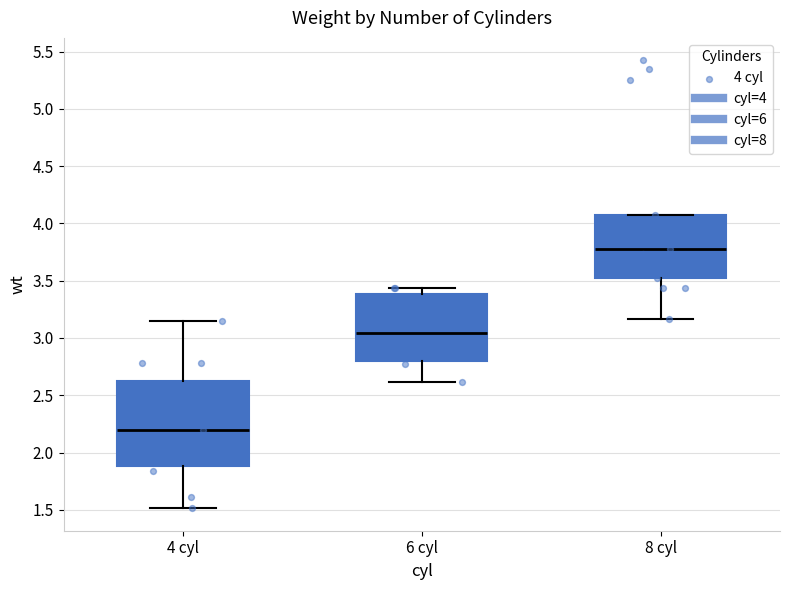

Comparing the boxes themselves (not the whiskers), which one is the tallest?

4 cyl